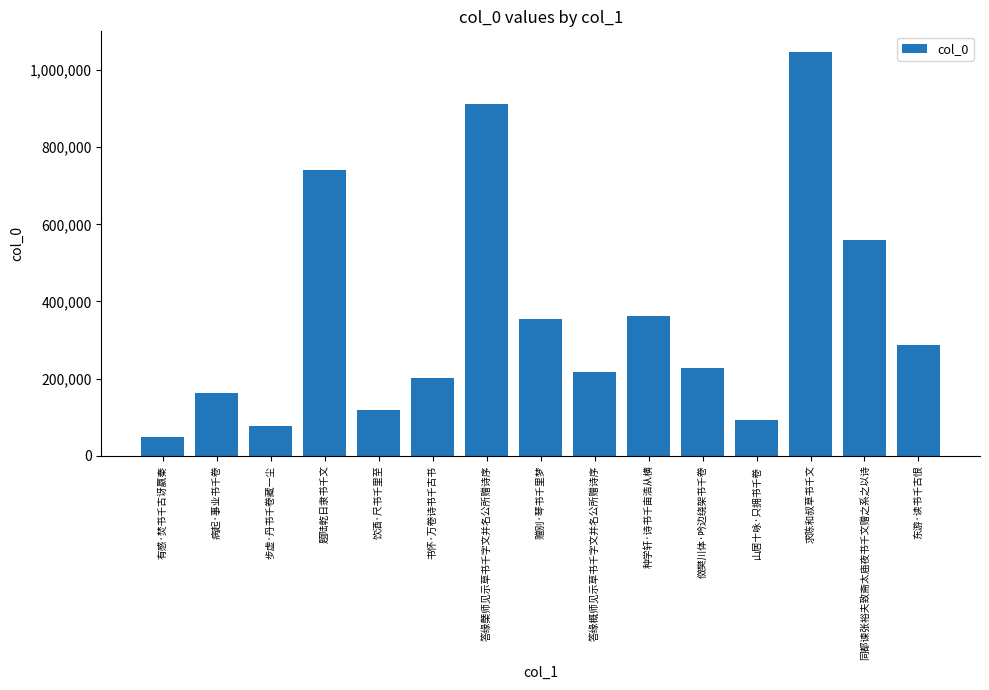

How many values are below 228280?

7